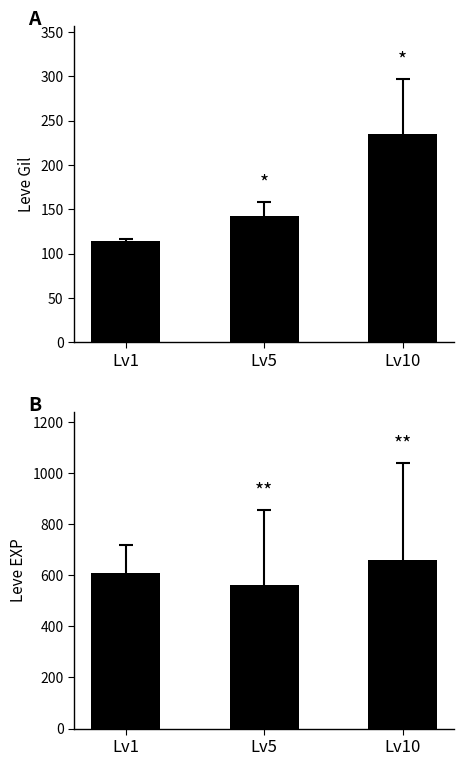

What is the value of the Leve EXP bar at the 3rd from the left?

659.3